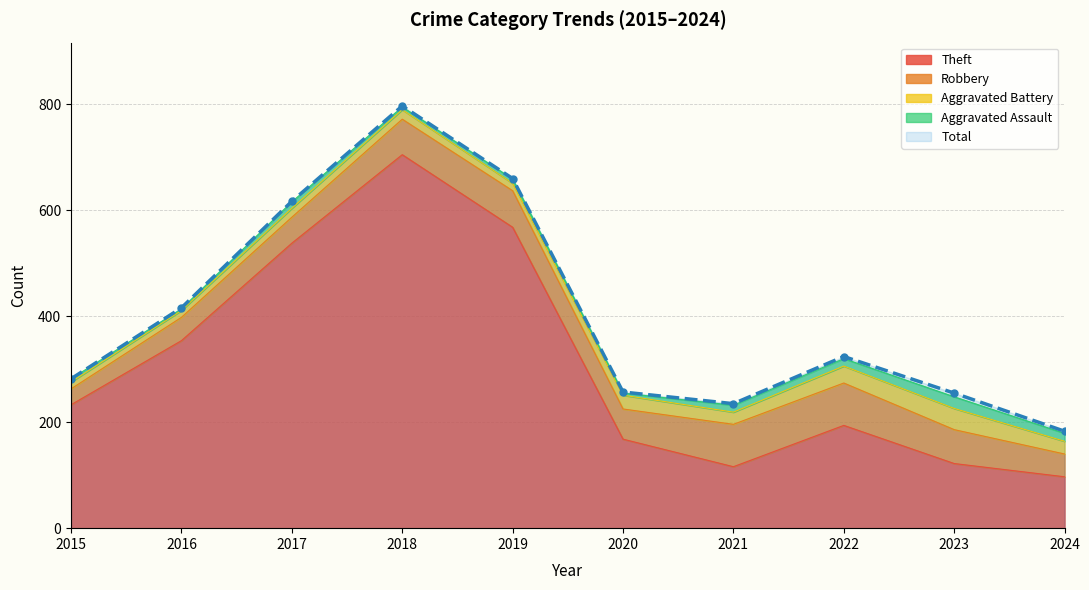

Which series has the largest range (max minus min)?

Total